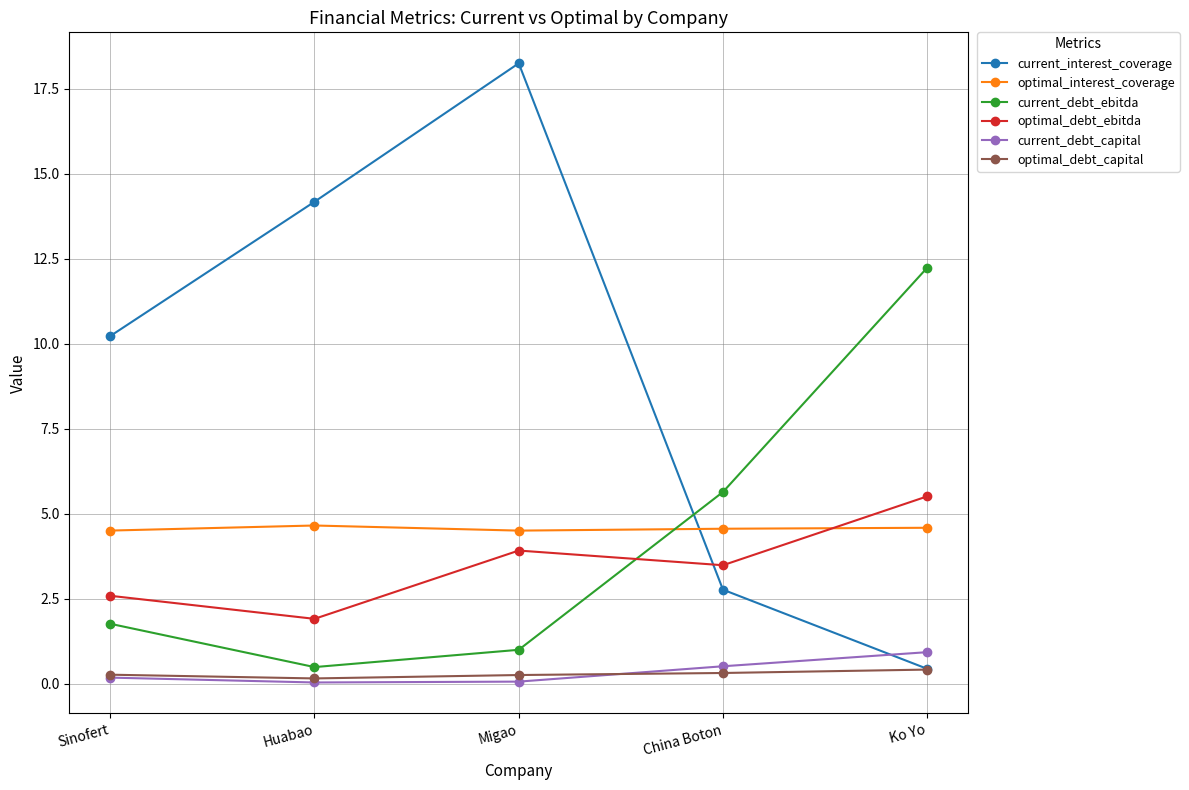

Does the chart display data point markers on the line(s)?

Yes